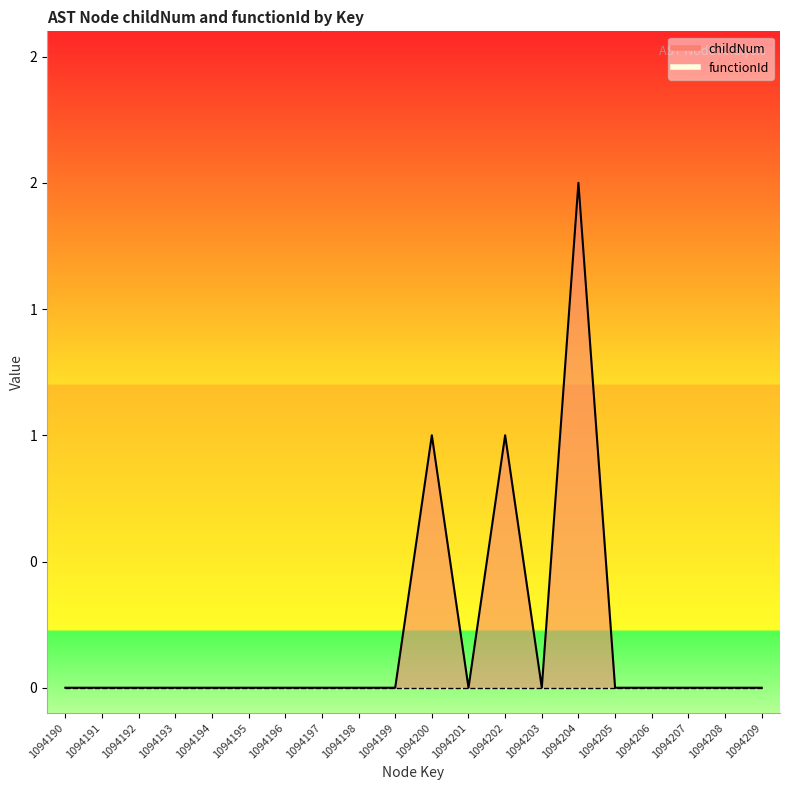

Which series changed the most between 1094201 and 1094208?

childNum_line